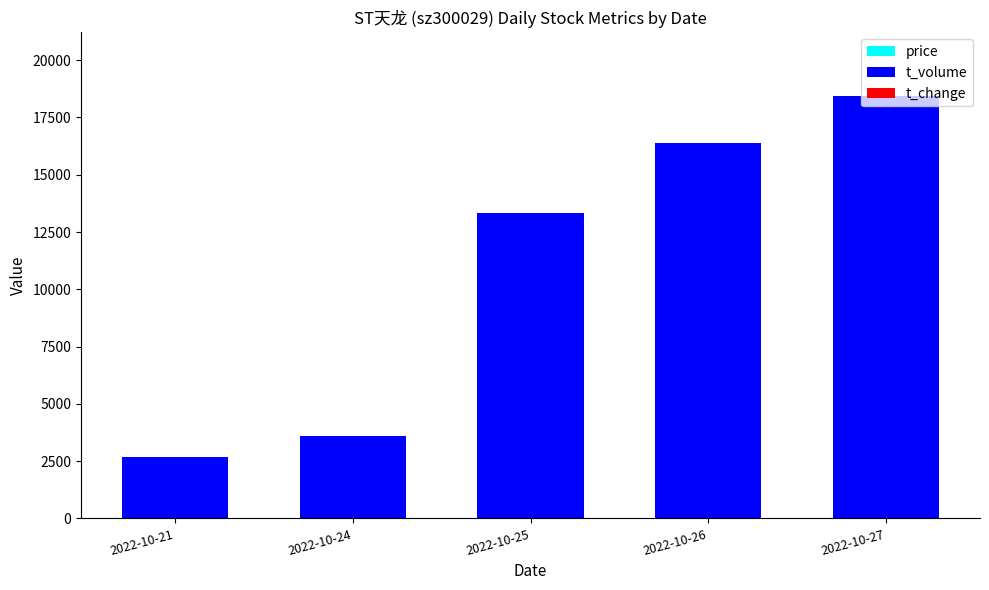

At which category is the sum across all series the highest?

2022-10-27